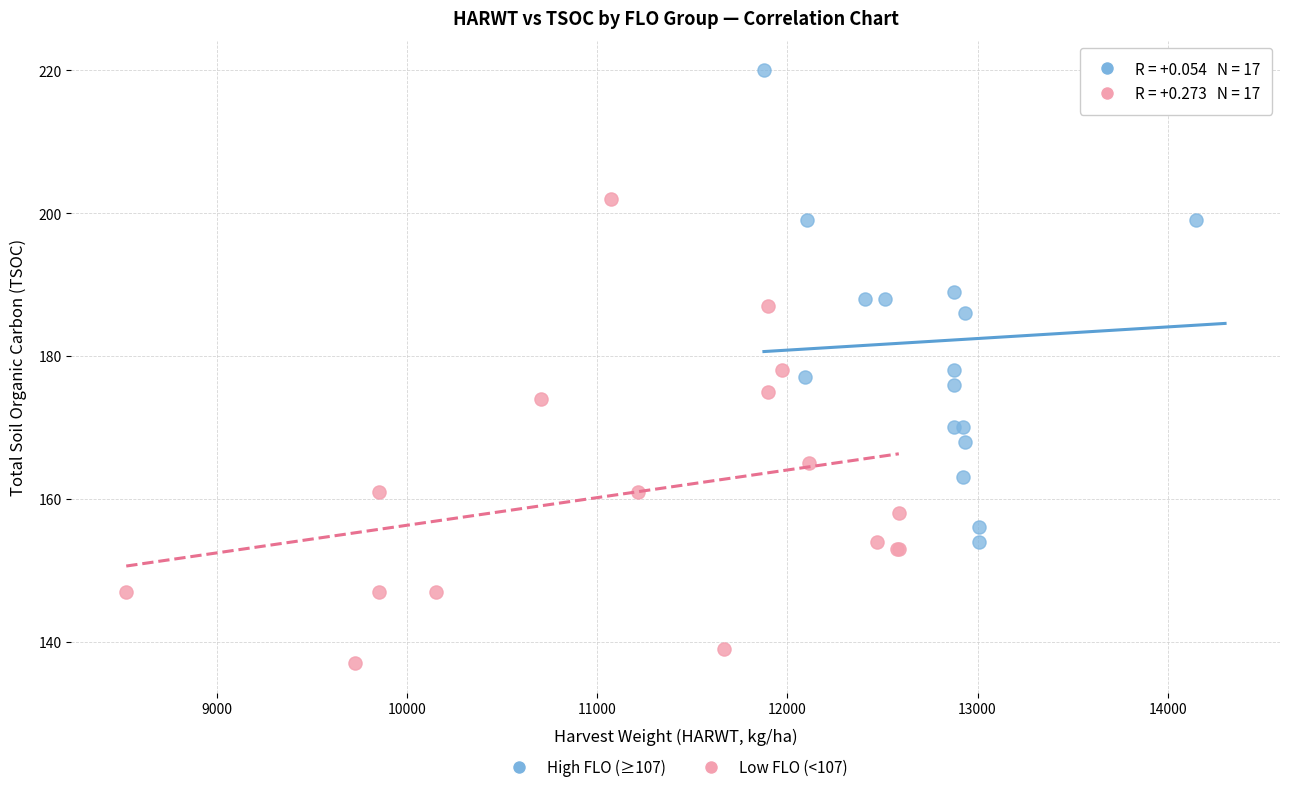

Which series contains the lowest Y value?

Low FLO (<107)